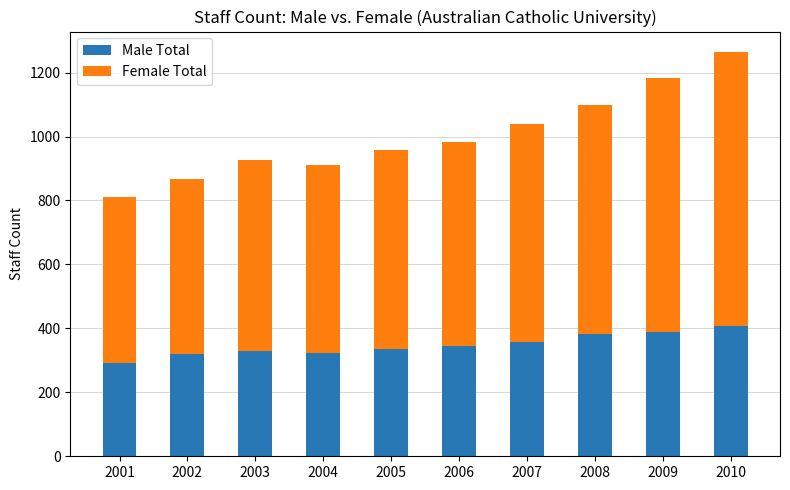

Does the chart contain any negative values?

No